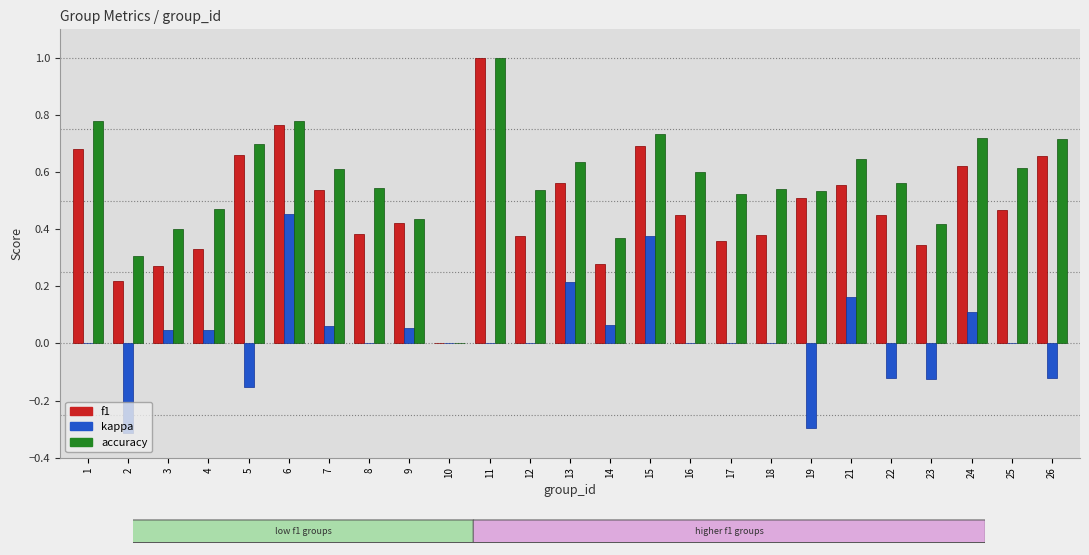

Which label corresponds to the largest value in the chart?

11